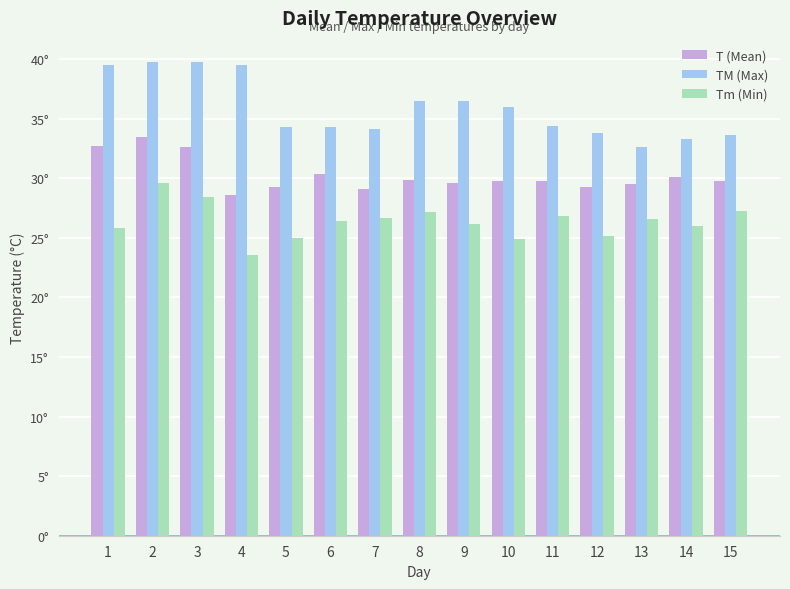

Reading left to right, extract all data points from this chart.

T (Mean): 1=32.7	2=33.5	3=32.6	4=28.6	5=29.3	6=30.4	7=29.1	8=29.9	9=29.6	10=29.8	11=29.8	12=29.3	13=29.5	14=30.1	15=29.8
TM (Max): 1=39.5	2=39.8	3=39.8	4=39.5	5=34.3	6=34.3	7=34.1	8=36.5	9=36.5	10=36.0	11=34.4	12=33.8	13=32.6	14=33.3	15=33.6
Tm (Min): 1=25.8	2=29.6	3=28.4	4=23.6	5=25.0	6=26.4	7=26.7	8=27.2	9=26.2	10=24.9	11=26.8	12=25.2	13=26.6	14=26.0	15=27.3